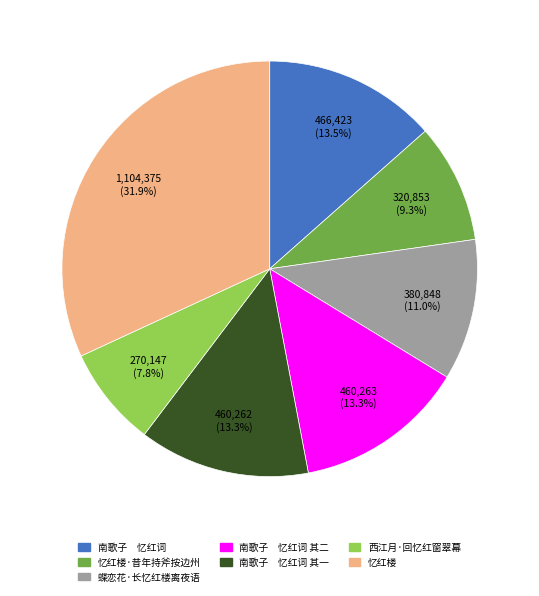

Does any single category account for the majority?

No